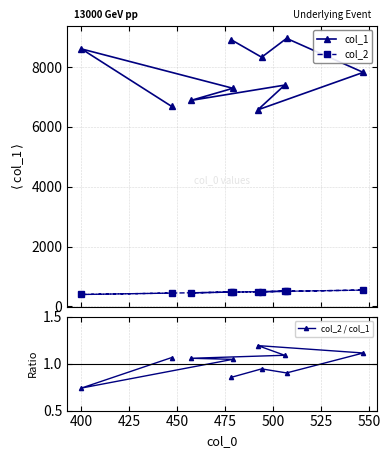

What is the maximum value for col_2?

547